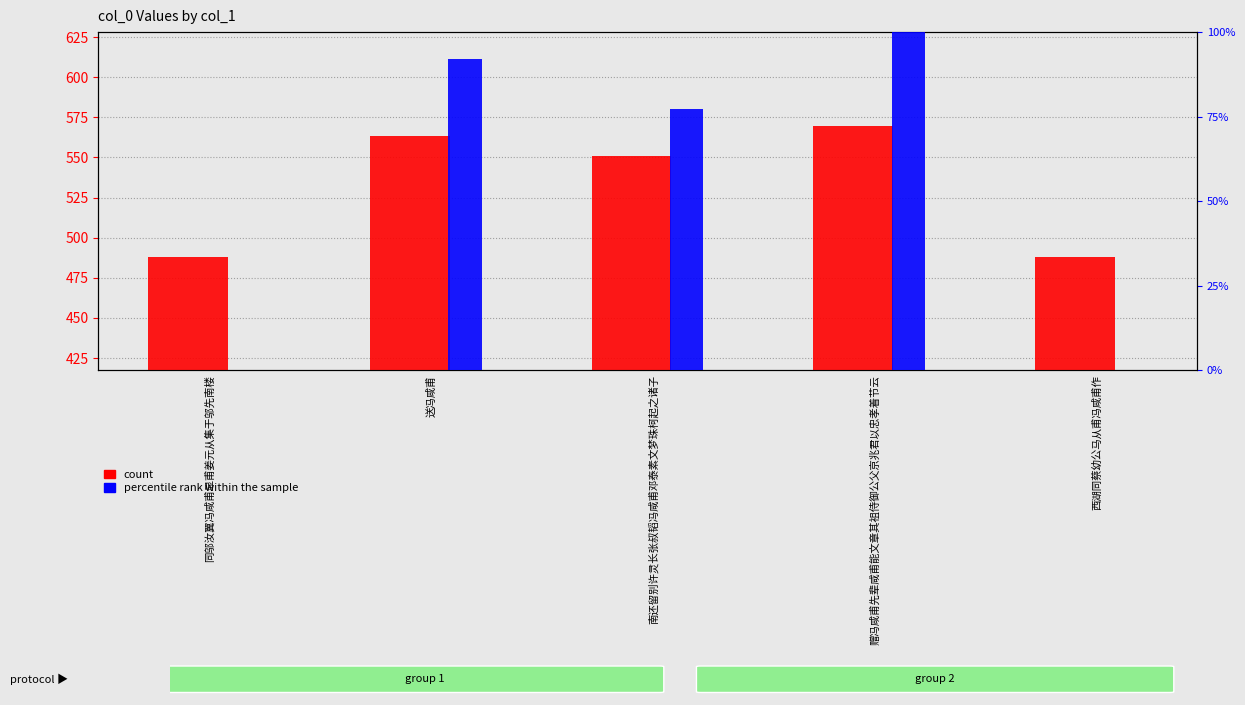

At which label does count first exceed 551?

送冯咸甫